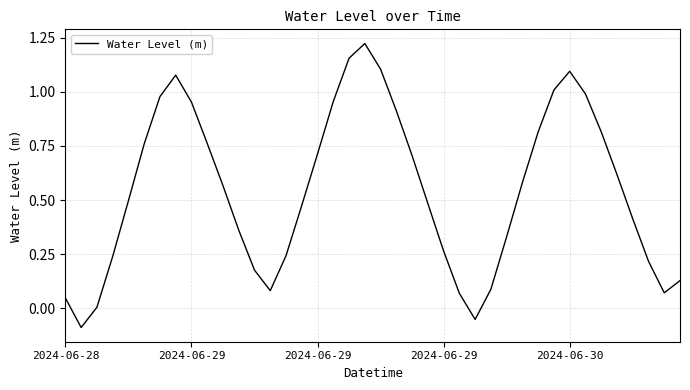

Reading left to right, list all the values displayed in this chart.

0.0	-0.1	0.0	0.2	0.5	0.8	1.0	1.1	1.0	0.8	0.6	0.4	0.2	0.1	0.2	0.5	0.7	1.0	1.2	1.2	1.1	0.9	0.7	0.5	0.3	0.1	-0.1	0.1	0.3	0.6	0.8	1.0	1.1	1.0	0.8	0.6	0.4	0.2	0.1	0.1